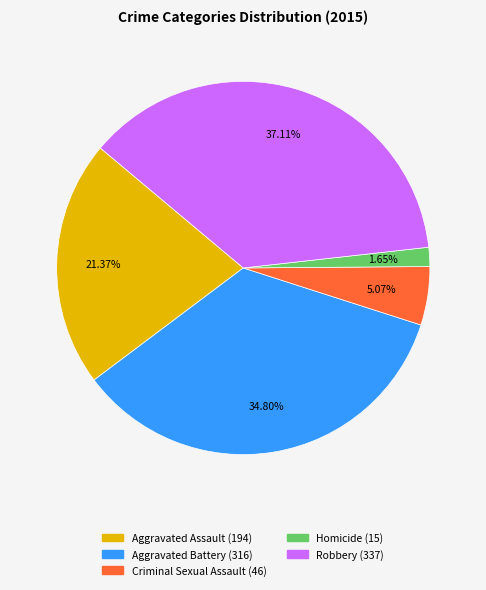

Is the sum of Aggravated Assault and Homicide greater than half?

No